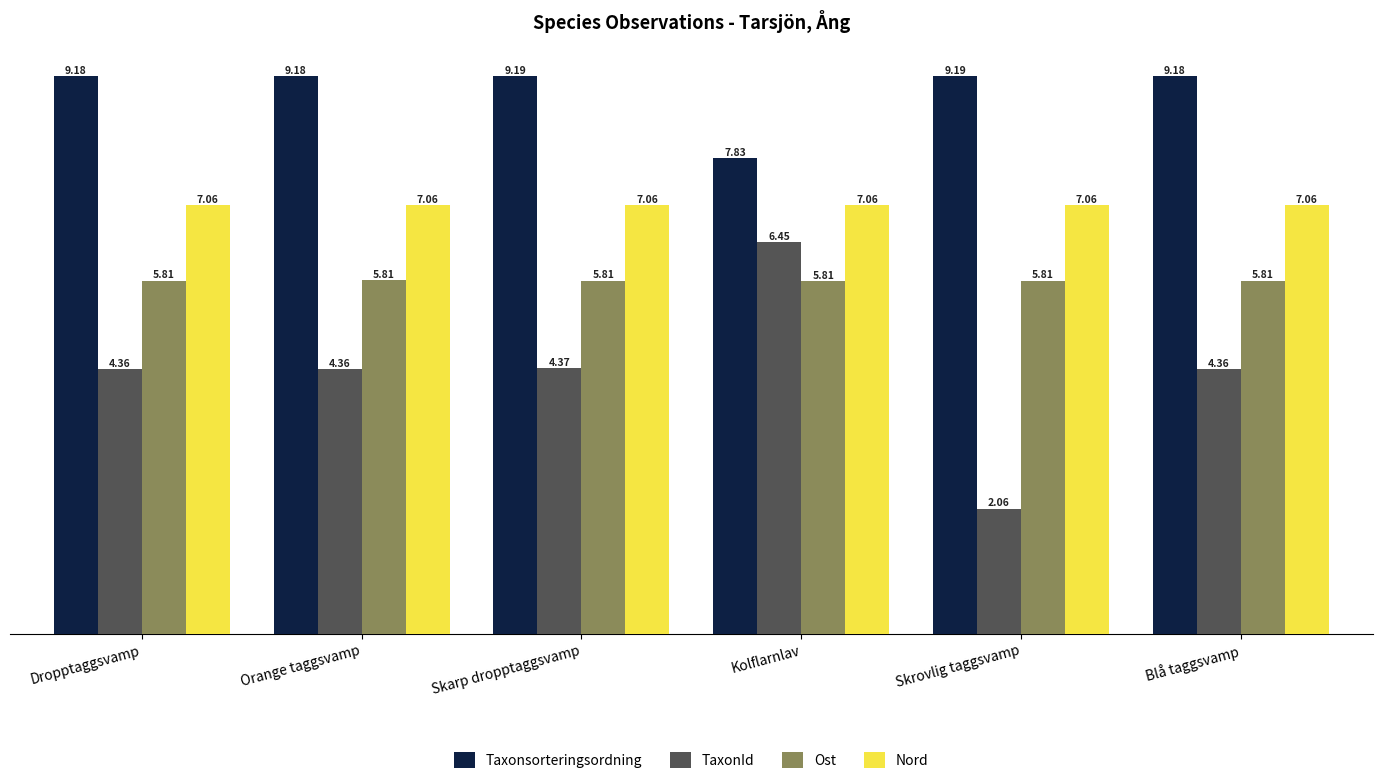

Which category has the lowest value in the Taxonsorteringsordning series?

Kolflarnlav